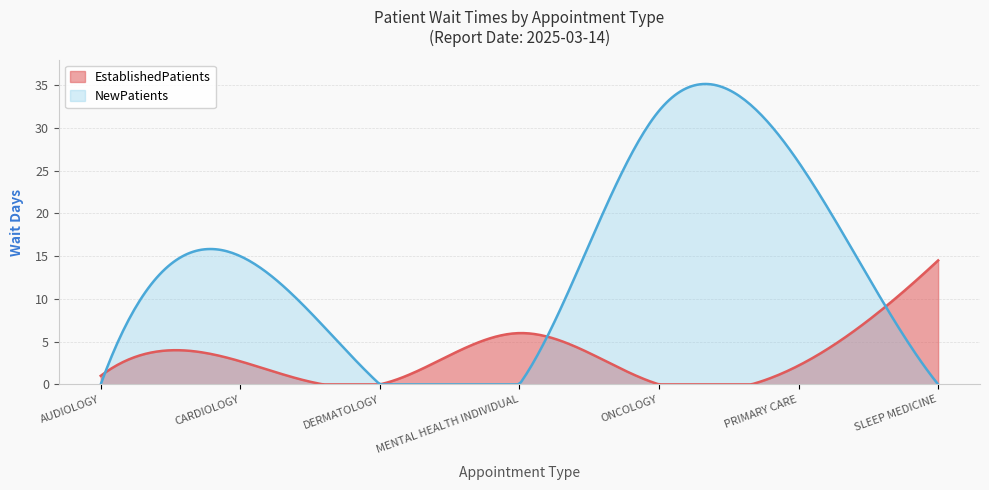

Where do NewPatients and EstablishedPatients first cross each other?

AUDIOLOGY and CARDIOLOGY